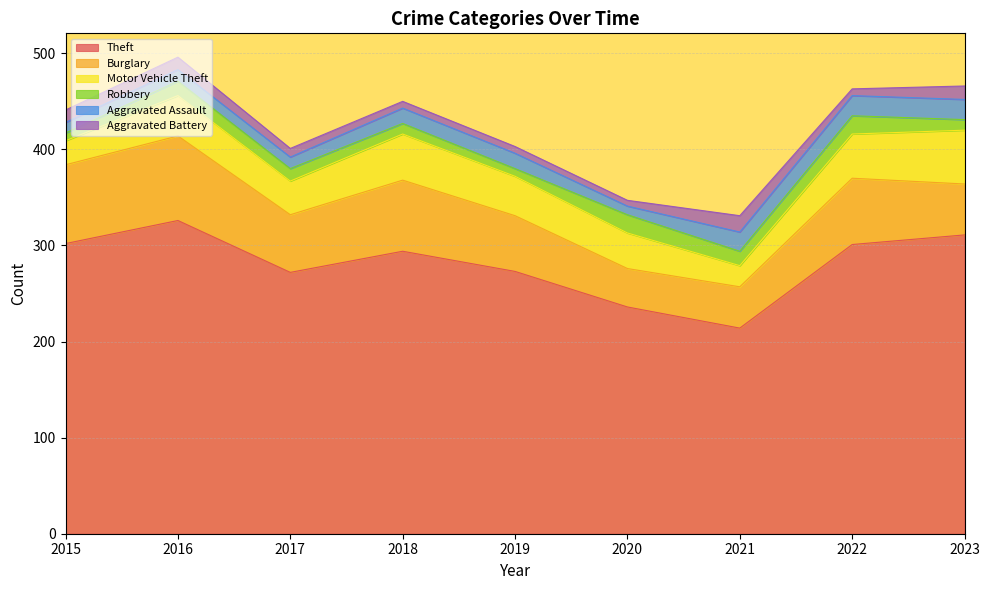

What is the total value across all series at 2020?

347